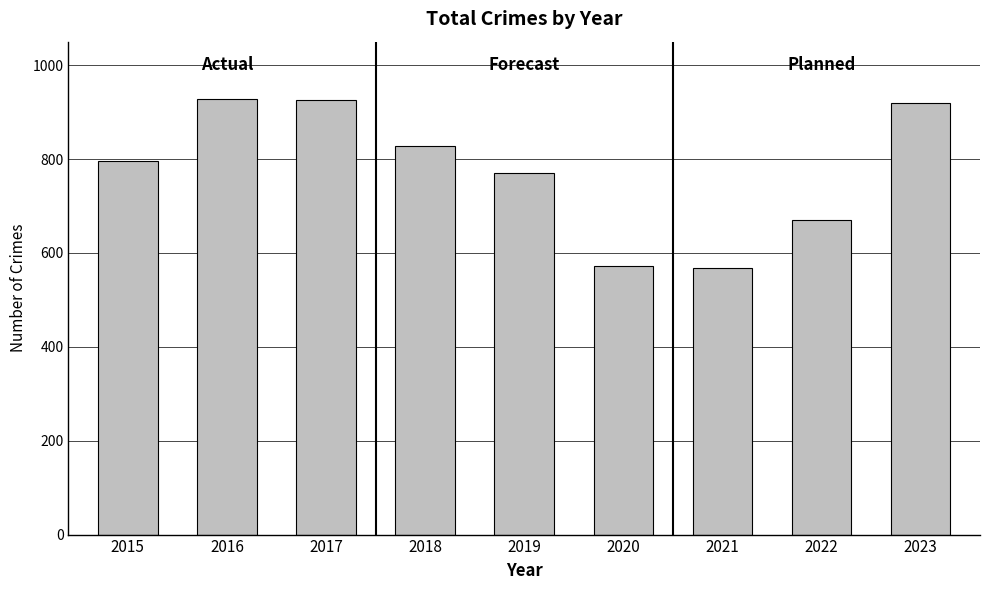

How many data points are less than 796?

4